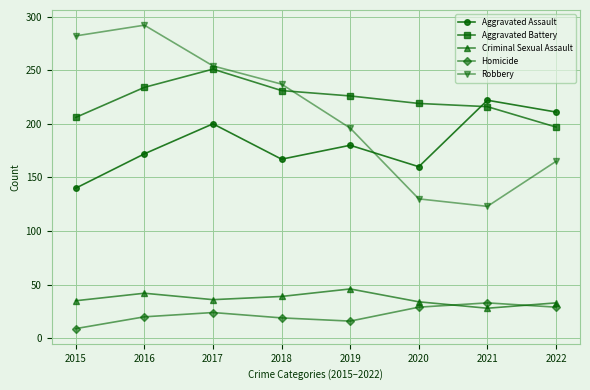

Is it true that Criminal Sexual Assault equals 33 at 2022?

True